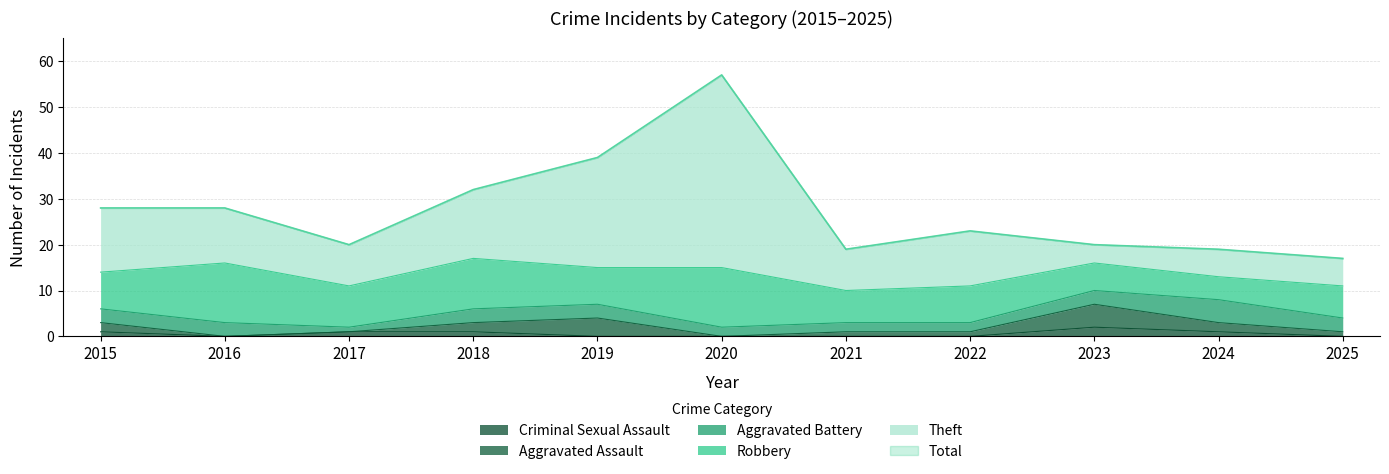

The value of Criminal Sexual Assault at 2023 is 2. True or false?

True